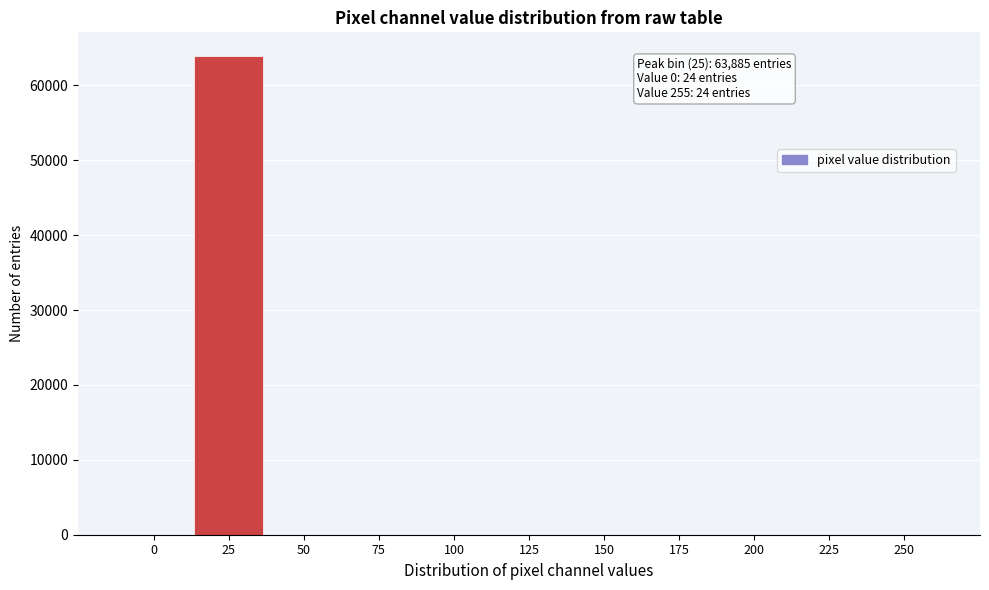

What is the sum of all values?

63936